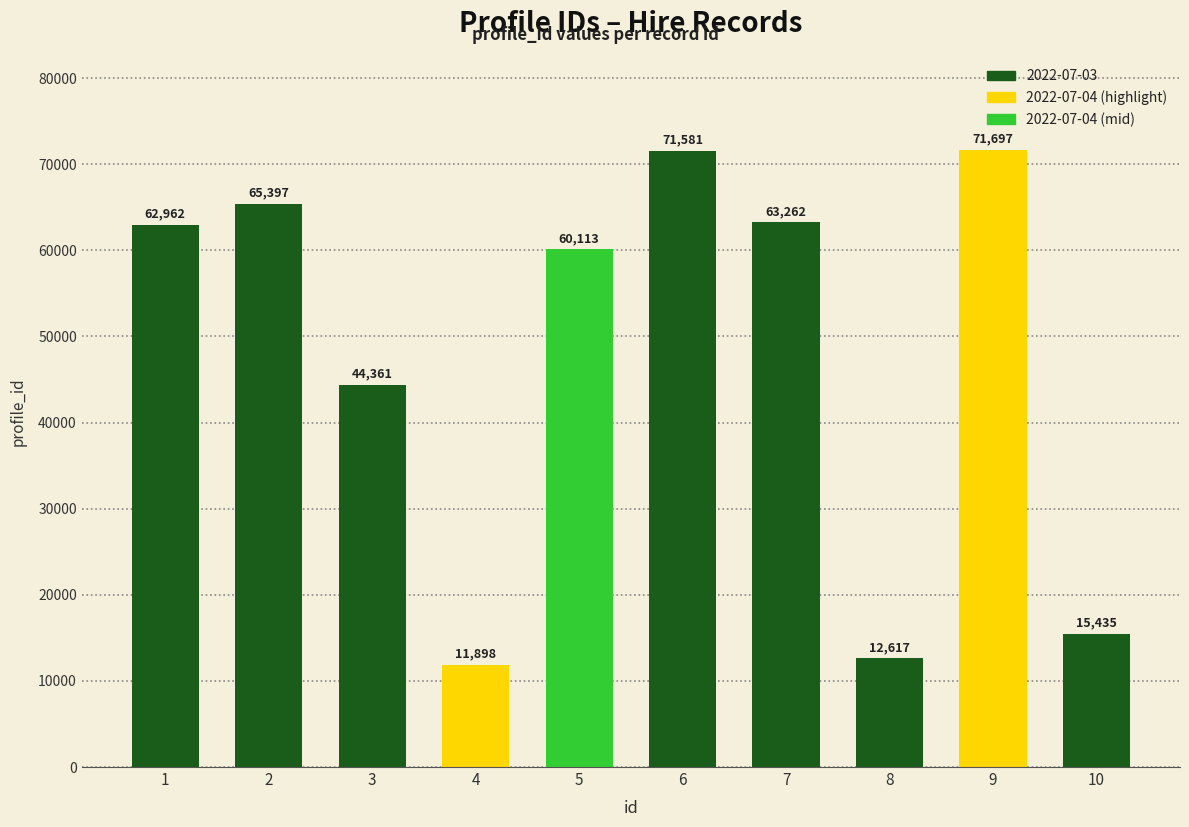

What is the maximum value shown in the chart?

71697